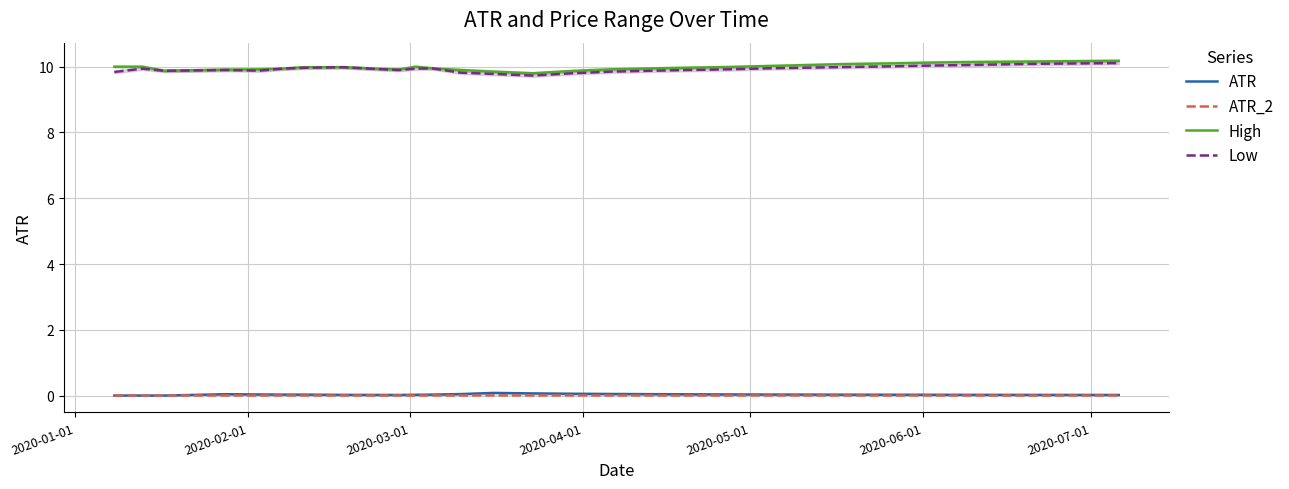

At how many categories does at least one series exceed 8?

30